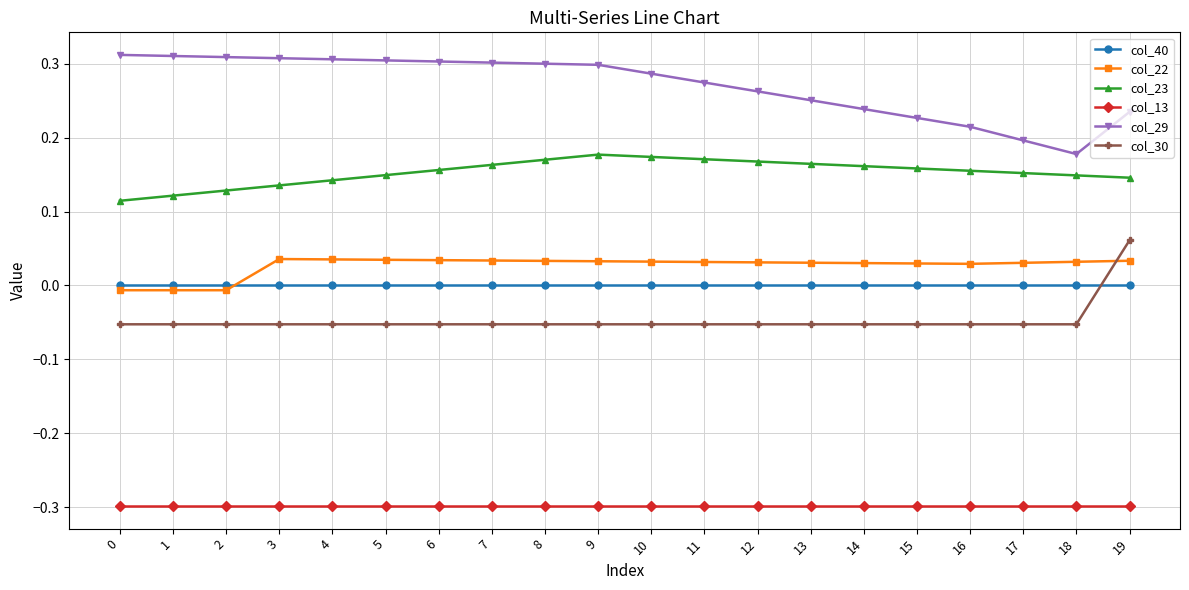

What is the minimum value shown in the chart?

-0.3